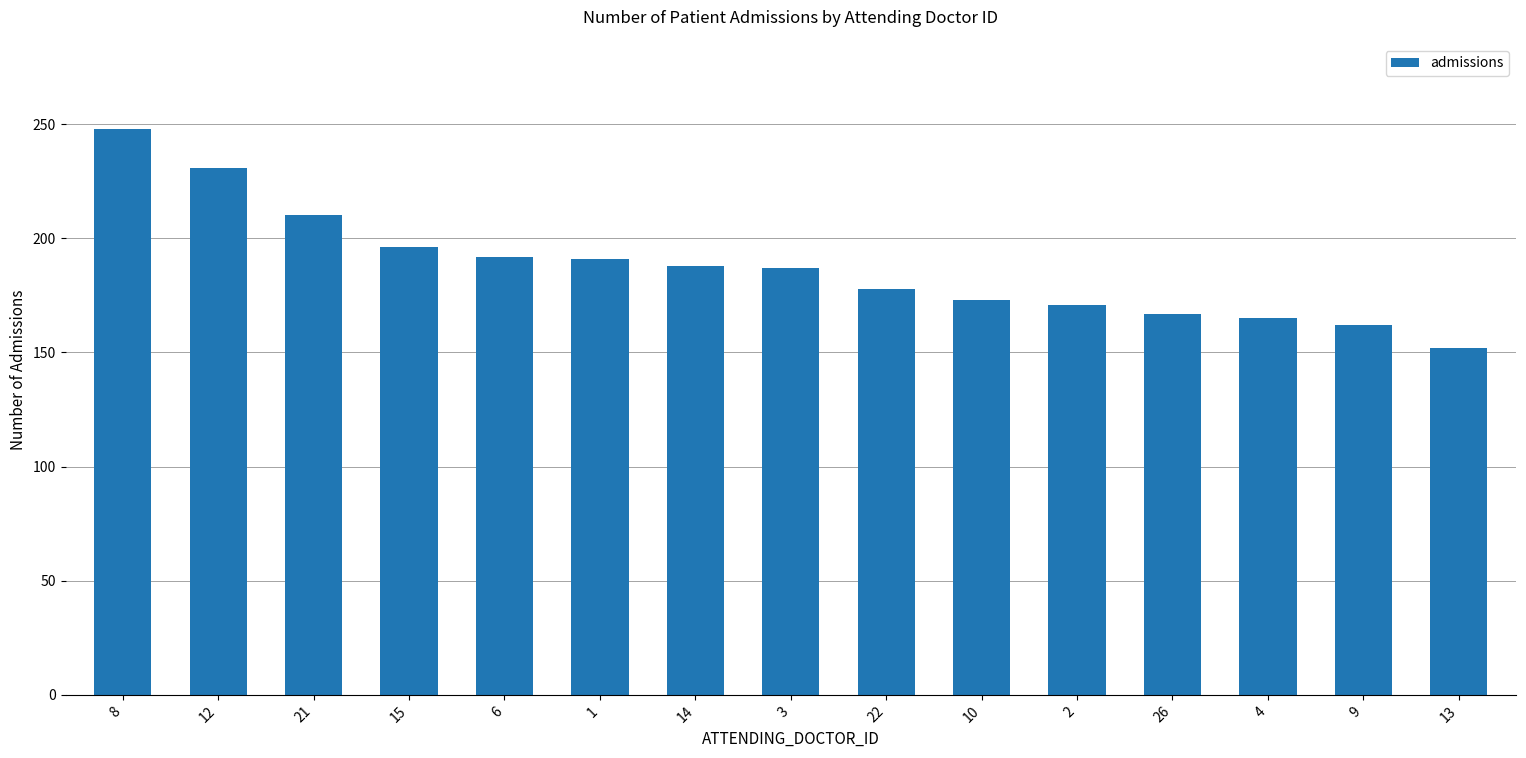

How many bars are there in total?

15